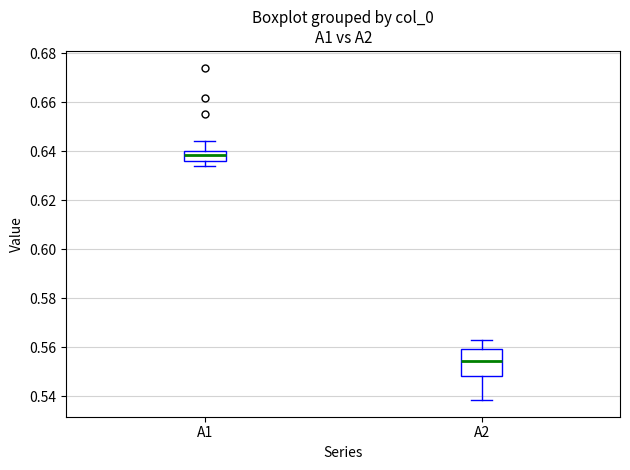

Which box's median line is the lowest?

A2